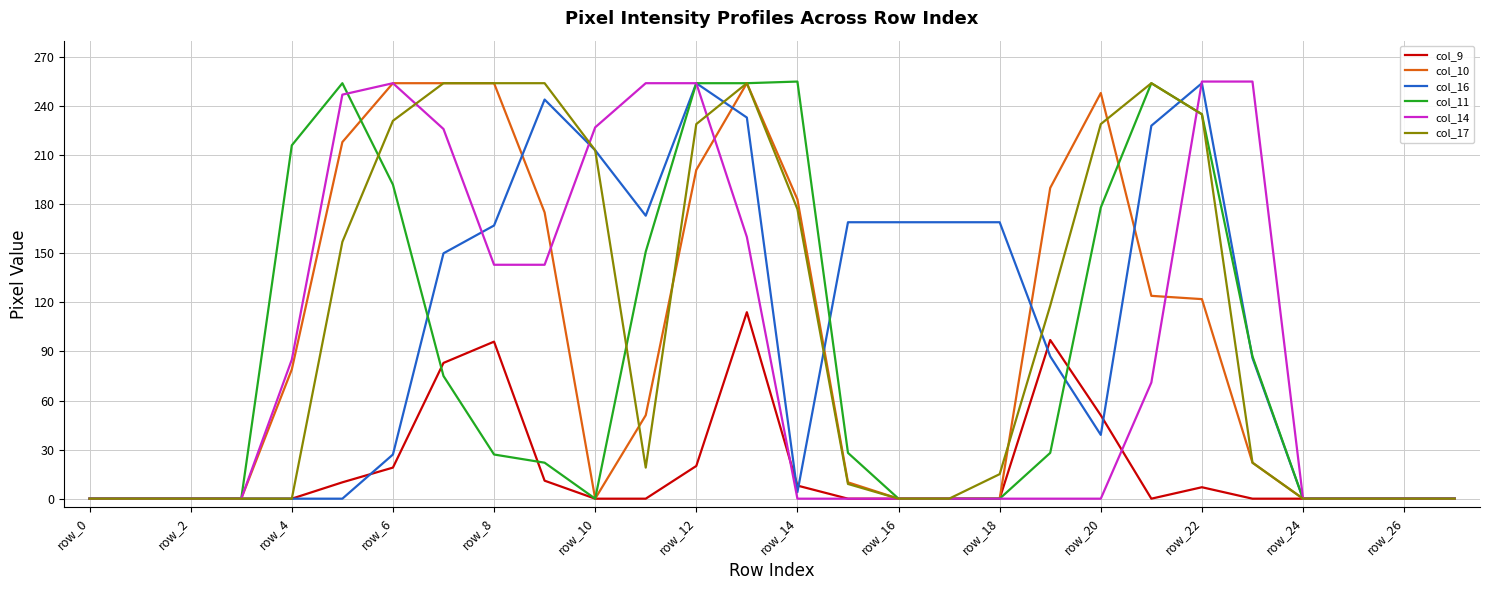

How many lines are shown in the chart?

6